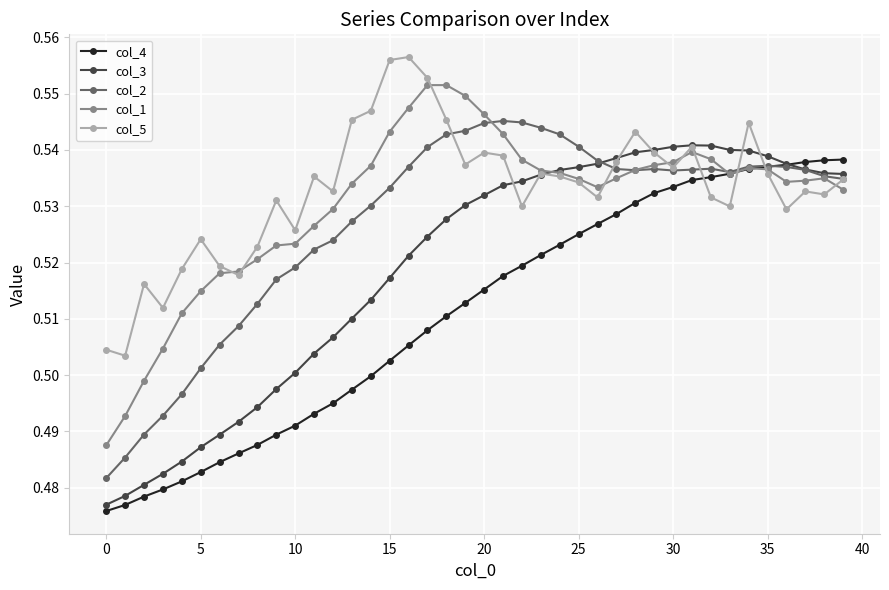

Does the chart have visible grid lines?

Yes